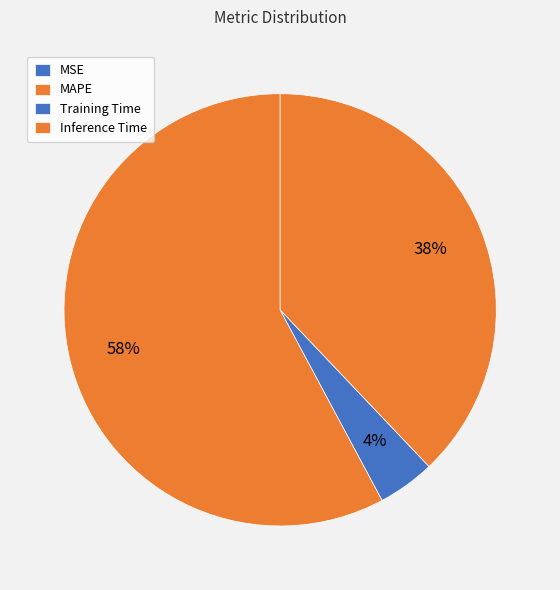

Which slice is the largest?

MAPE